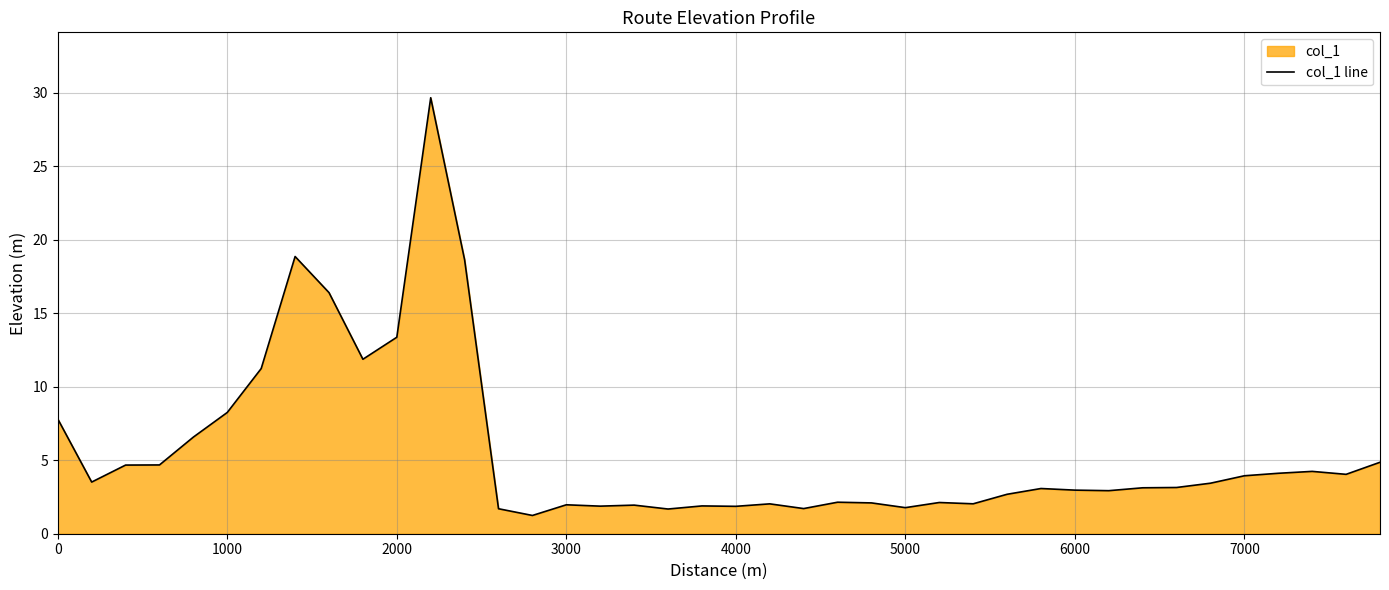

The value at 1000 is 8.2. True or false?

True